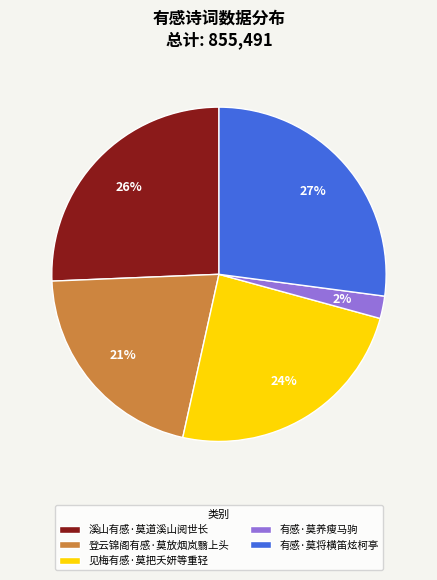

To the nearest percent, what is the combined percentage of 有感·莫养瘦马驹 and 有感·莫将横笛炫柯亭?

29%